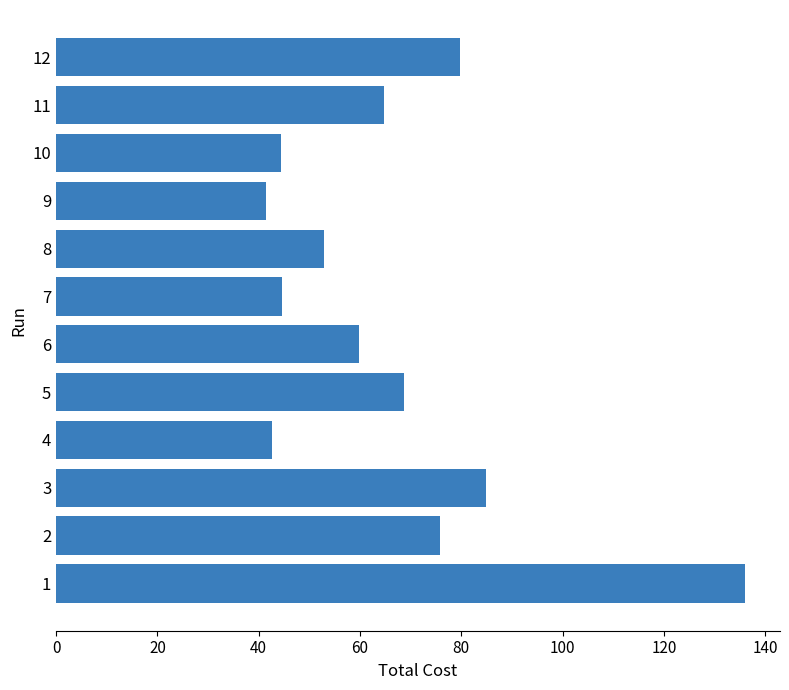

Is it true that the value at 5 is 68.7?

True